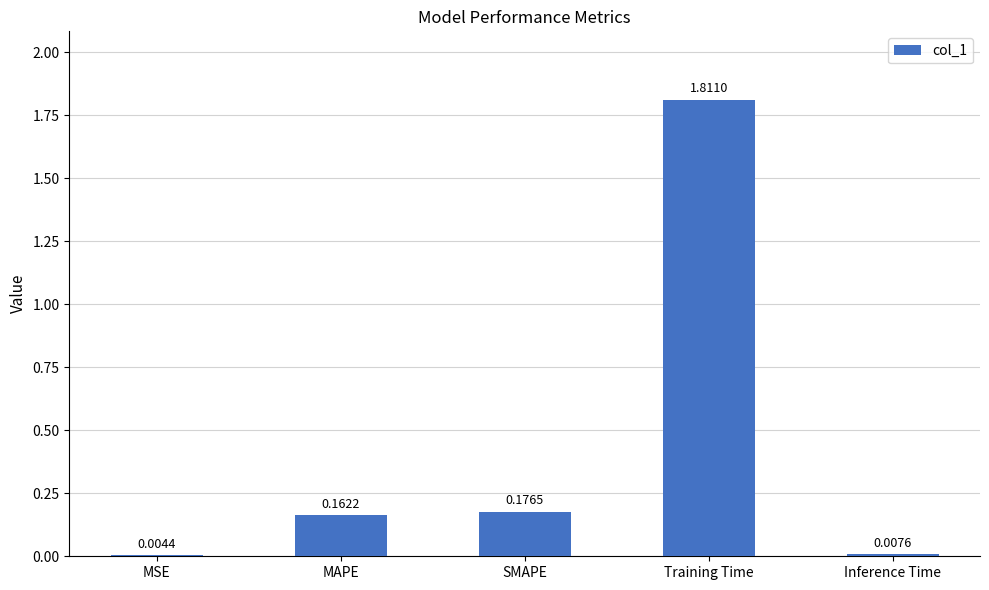

Which category has the highest value across all series?

Training Time